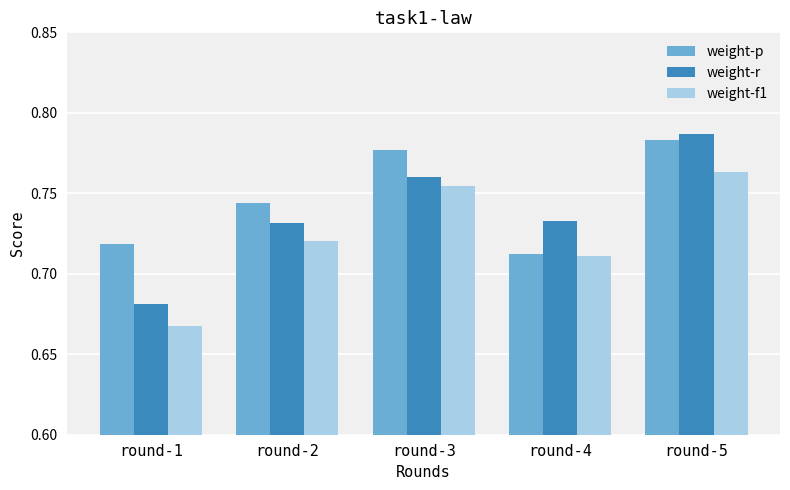

Which series has the largest total across all categories?

weight-p